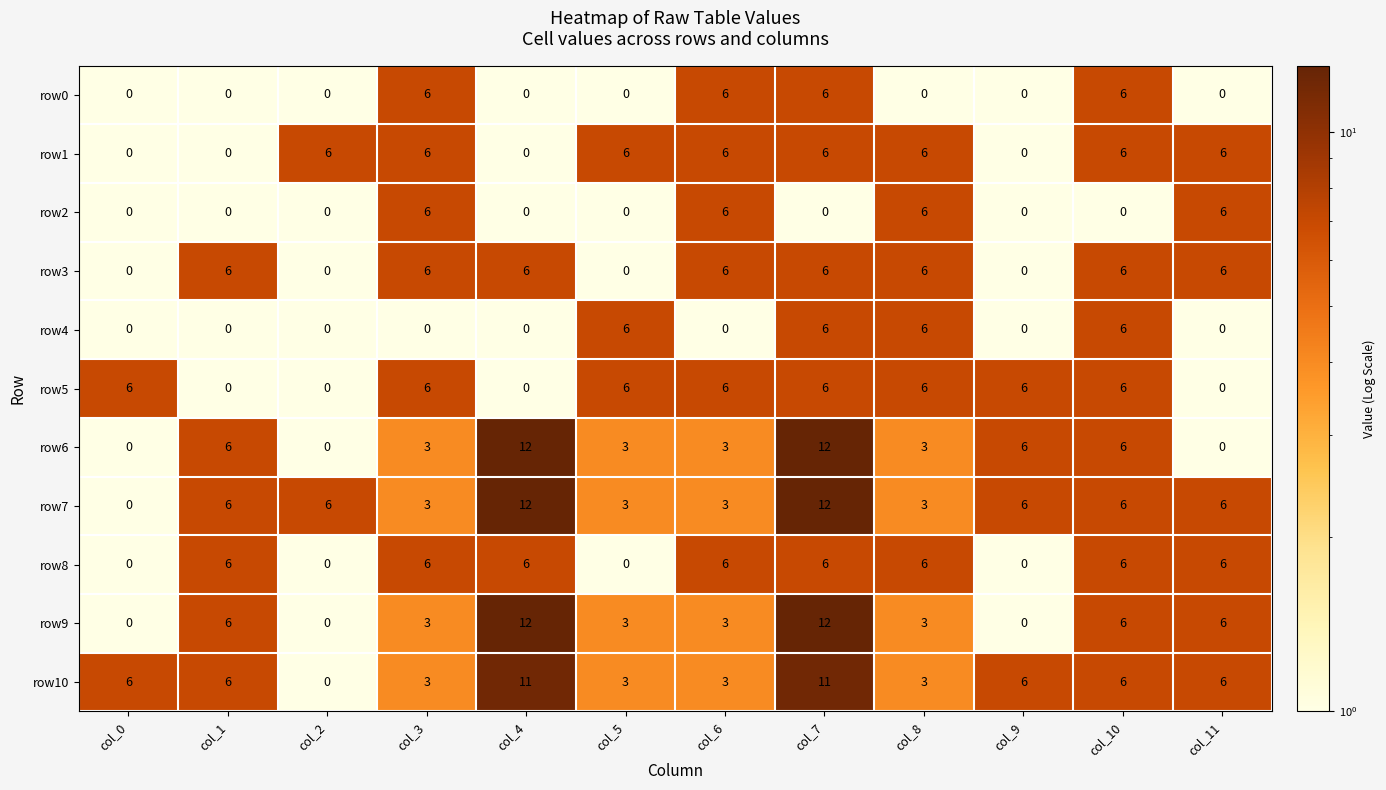

The value of row3 at col_1 is 6. True or false?

True